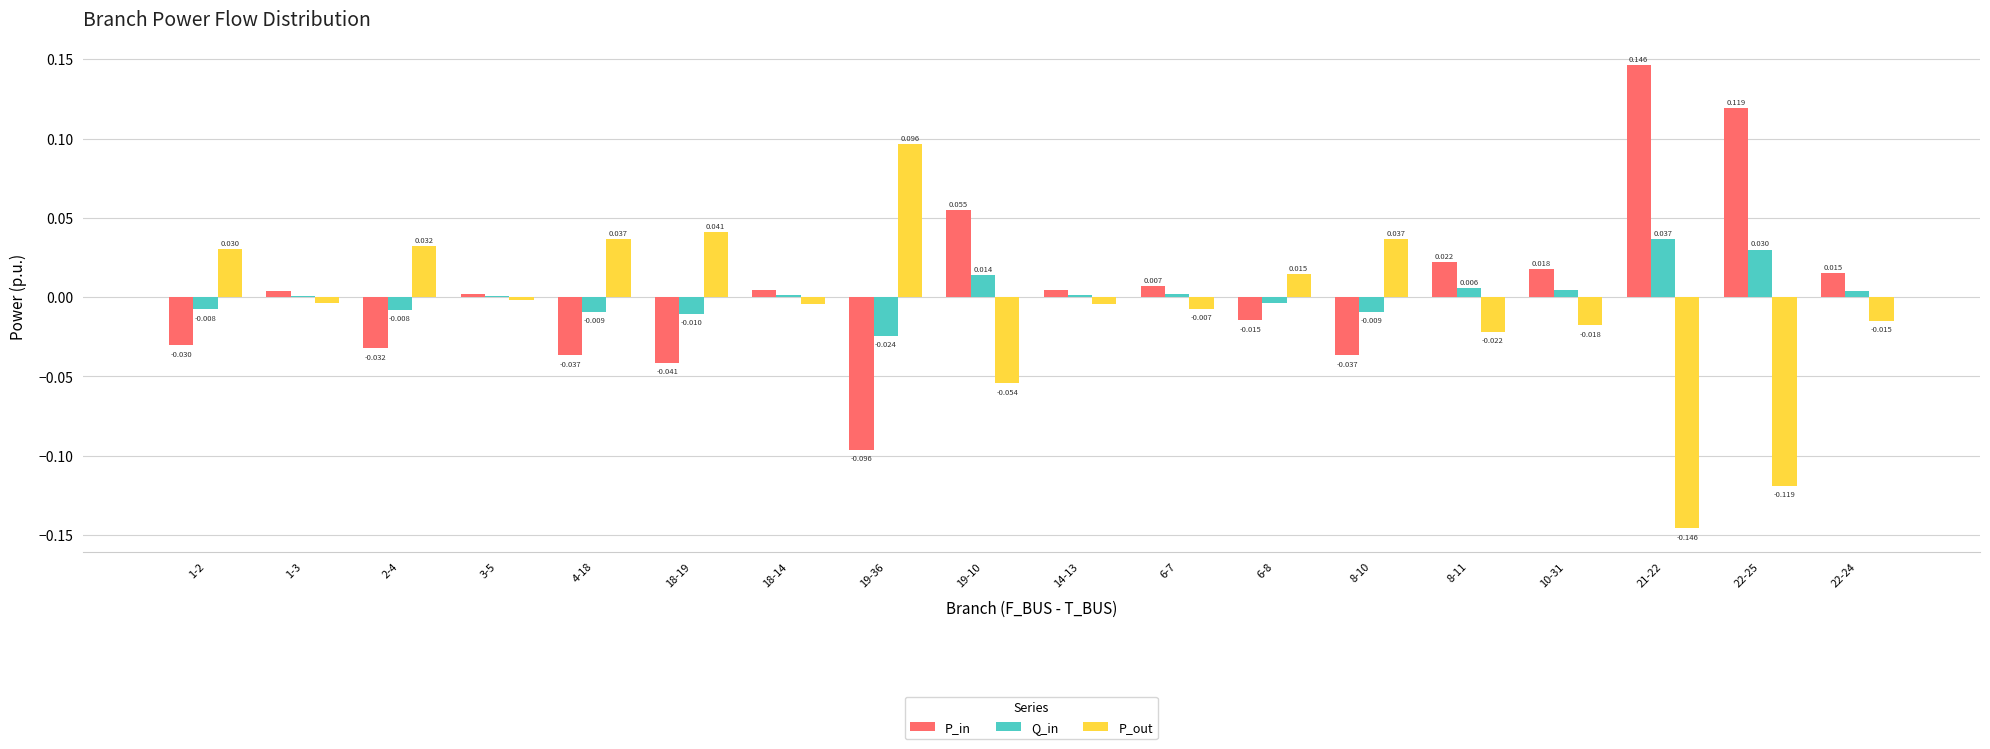

Is the value of P_out at 1-2 greater than the value of Q_in at 14-13?

Yes